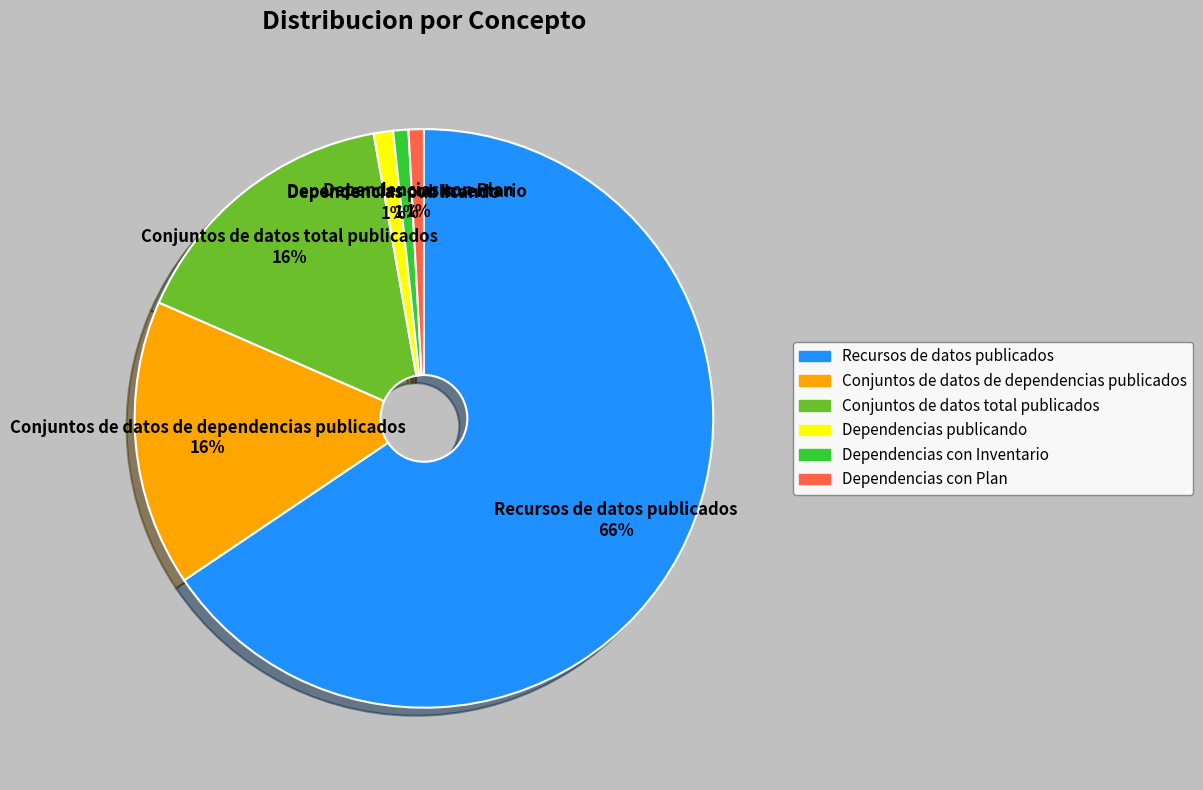

Count the number of slices in the pie.

6